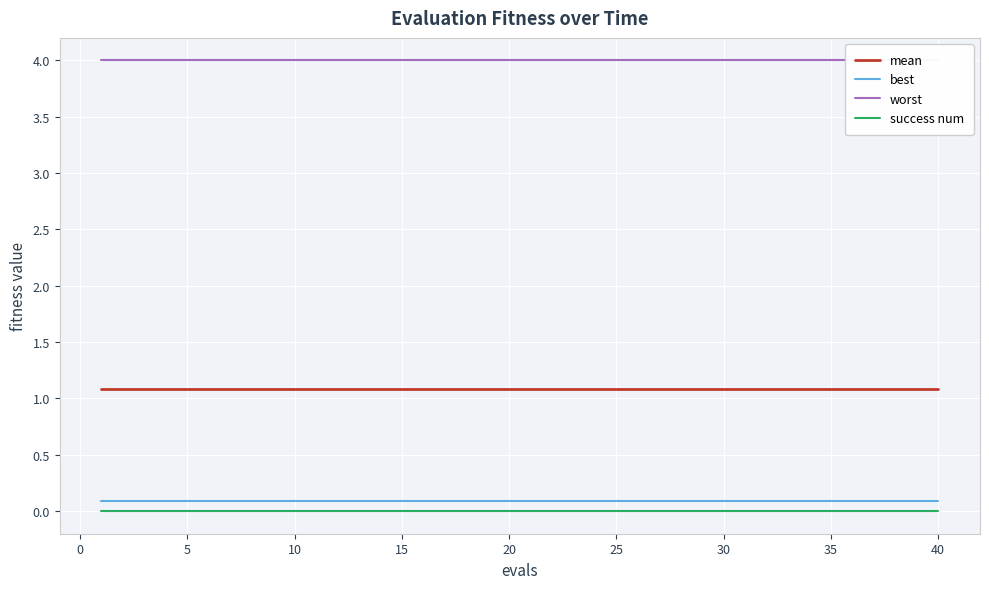

True or false: best has more than 1 interior local peaks.

False